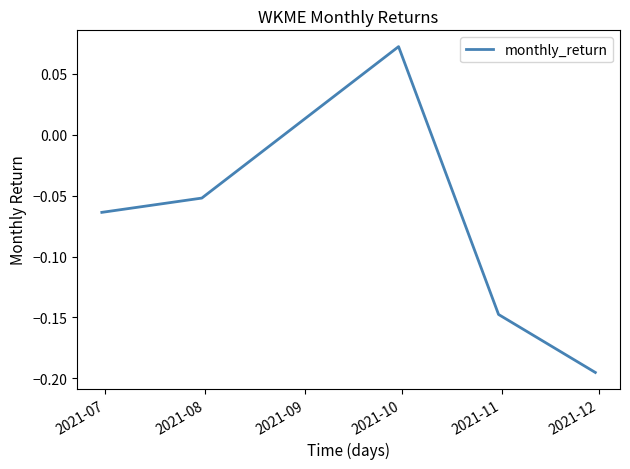

What is the difference between the maximum and minimum values?

0.3